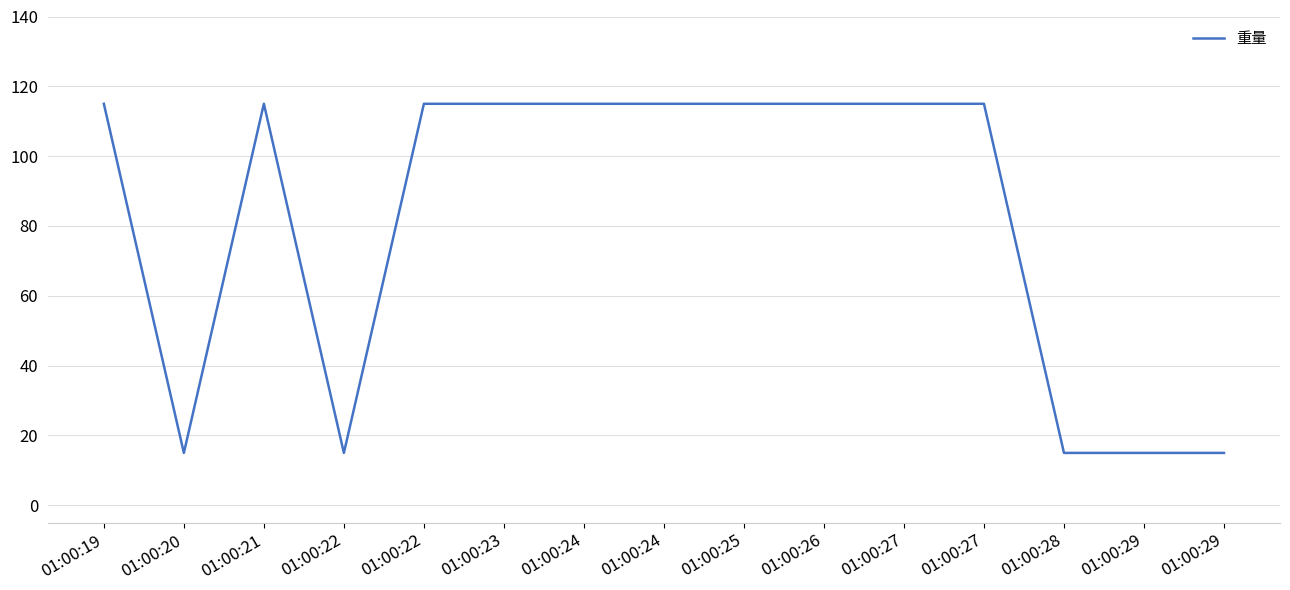

What is the approximate value at 01:00:23, to the nearest 50?

100